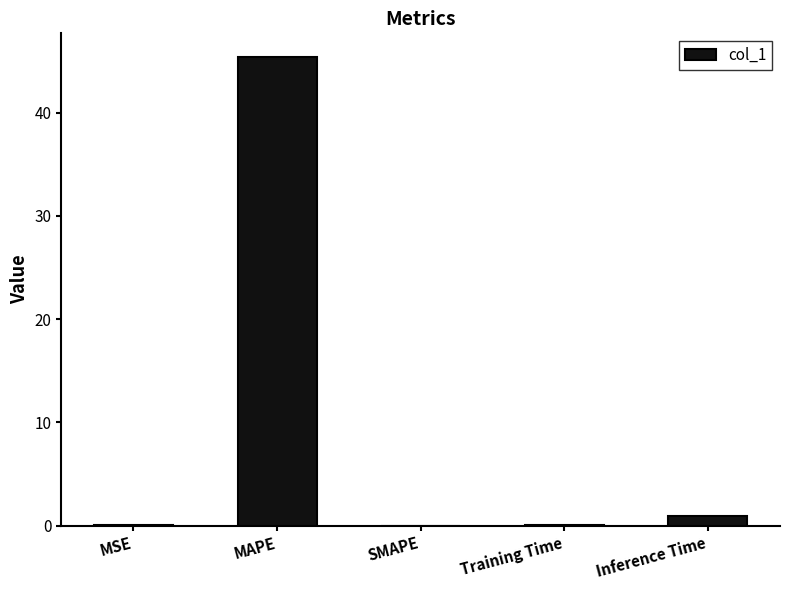

Is it true that the value at Inference Time is 0.9?

True